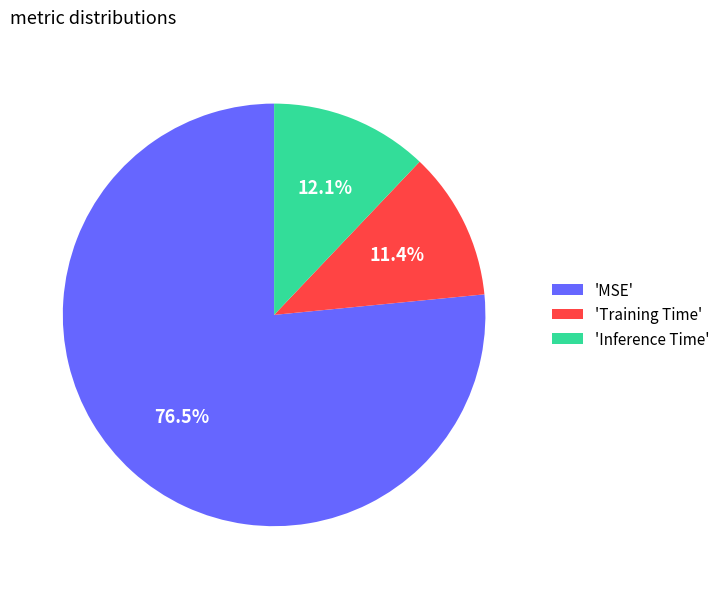

What is the total percentage of 'Inference Time' and 'Training Time'?

23.5%